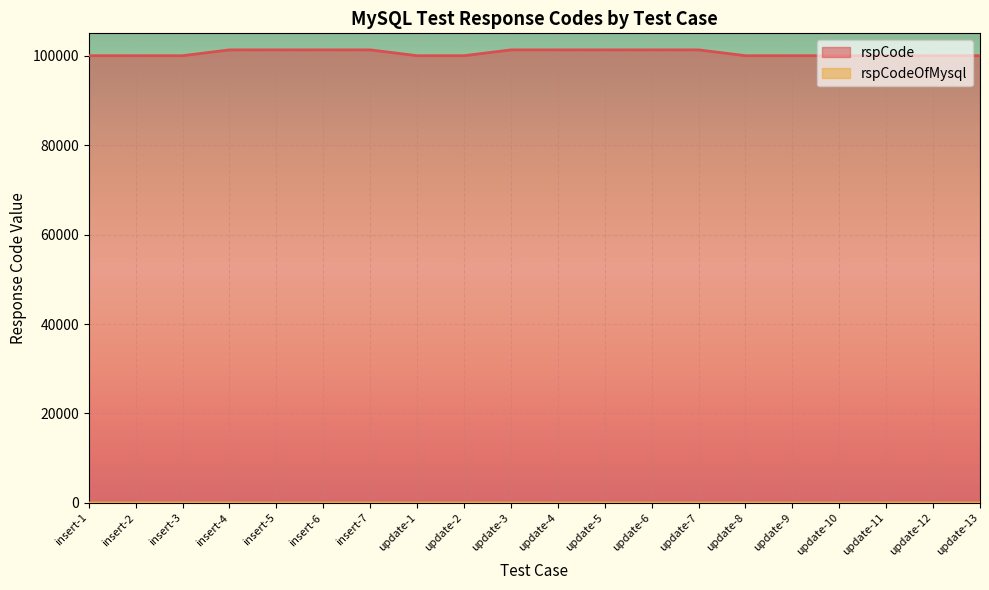

Reading right to left, transcribe all the data shown in this chart.

rspCode: 100000	100000	100000	100000	100000	100000	101301	101301	101301	101301	101303	100000	100000	101301	101301	101301	101301	100000	100000	100000
rspCodeOfMysql: 0	0	0	0	0	0	0	0	0	0	0	0	0	0	0	0	0	1	0	0